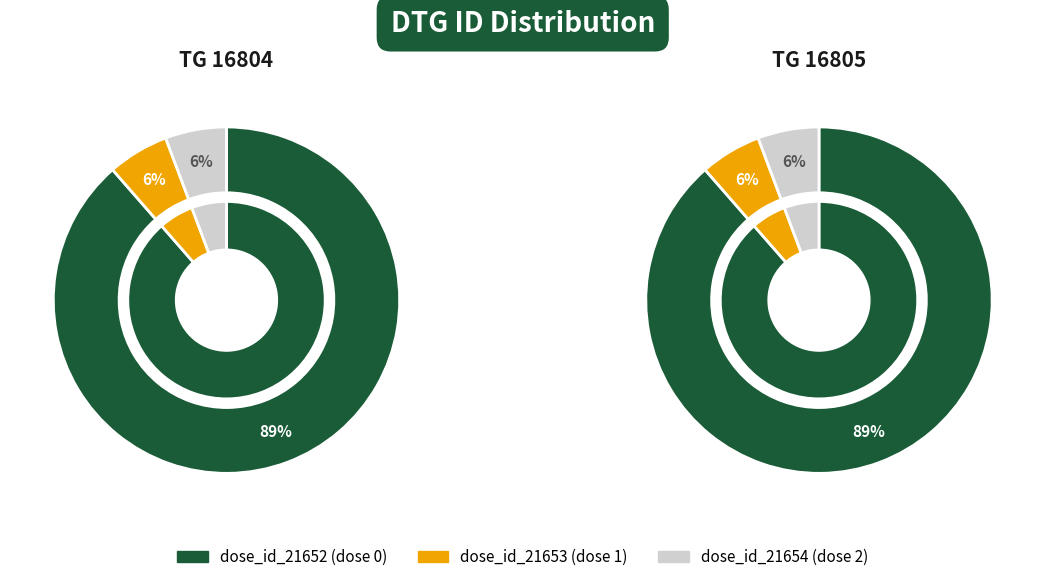

To the nearest percent, what is the combined percentage of dose_id_21654 and dose_id_21652?

94%